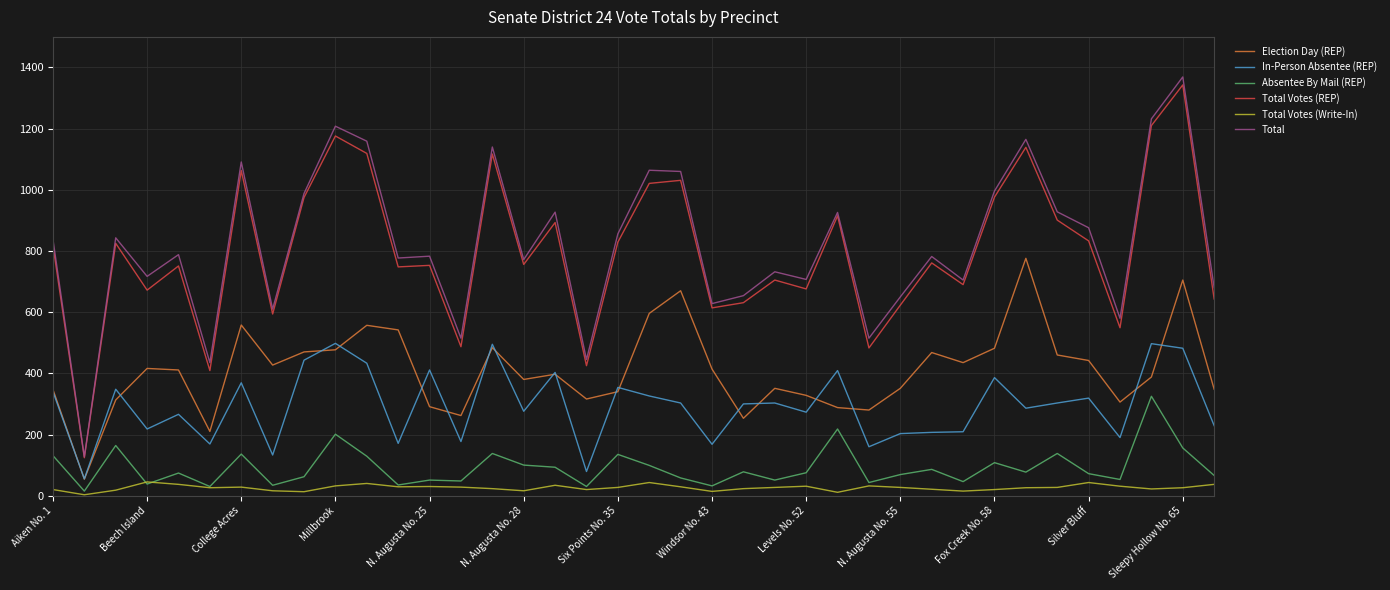

What are all the series names shown in the legend?

Election Day (REP), In-Person Absentee (REP), Absentee By Mail (REP), Total Votes (REP), Total Votes (Write-In), Total